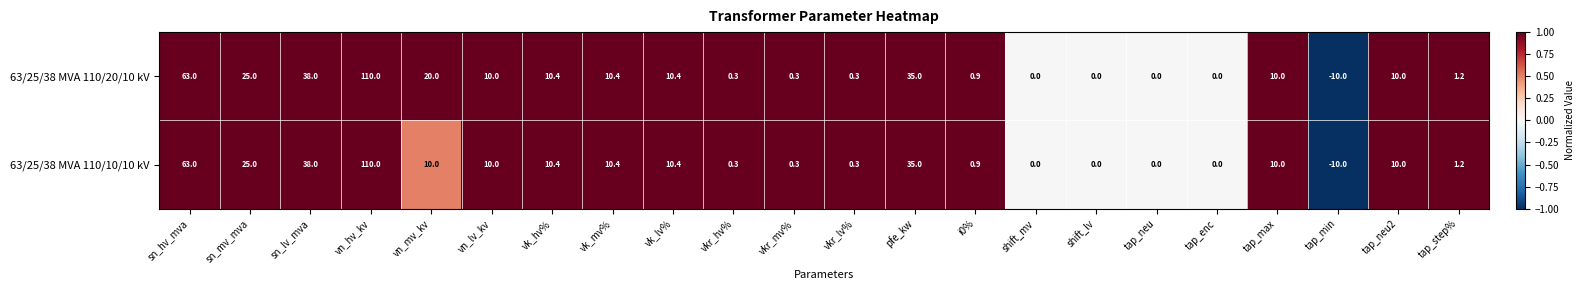

Where does the 63/25/38 MVA 110/10/10 kV series first go above 10?

sn_hv_mva